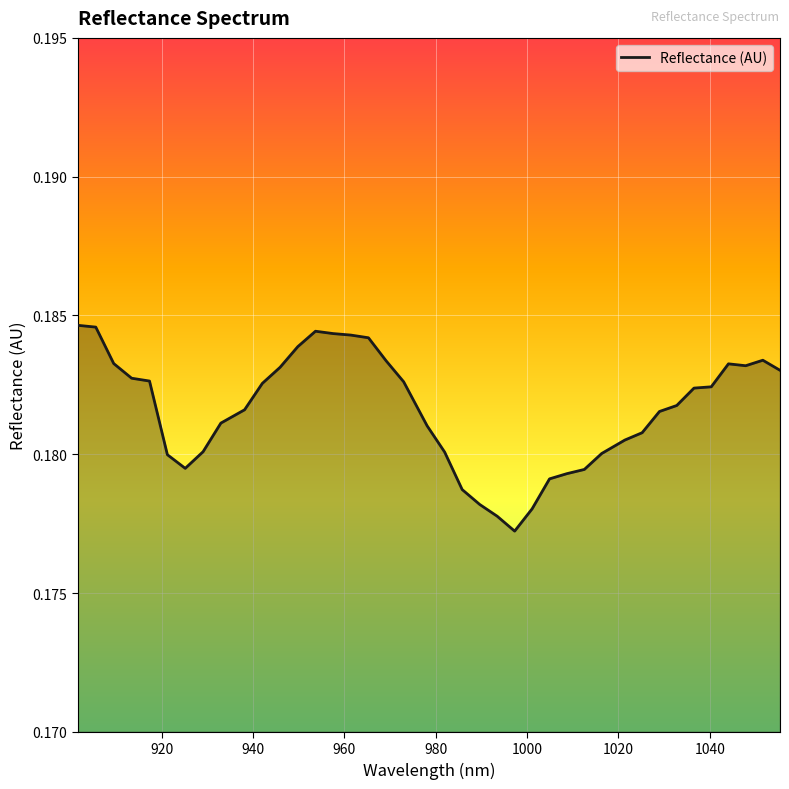

Count the number of categories in the chart.

40